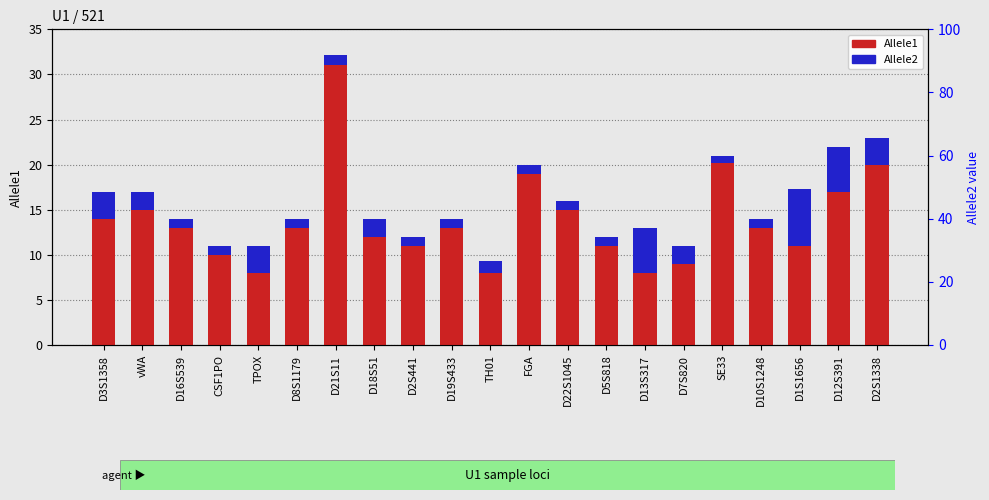

Which series has the largest range (max minus min)?

Allele1